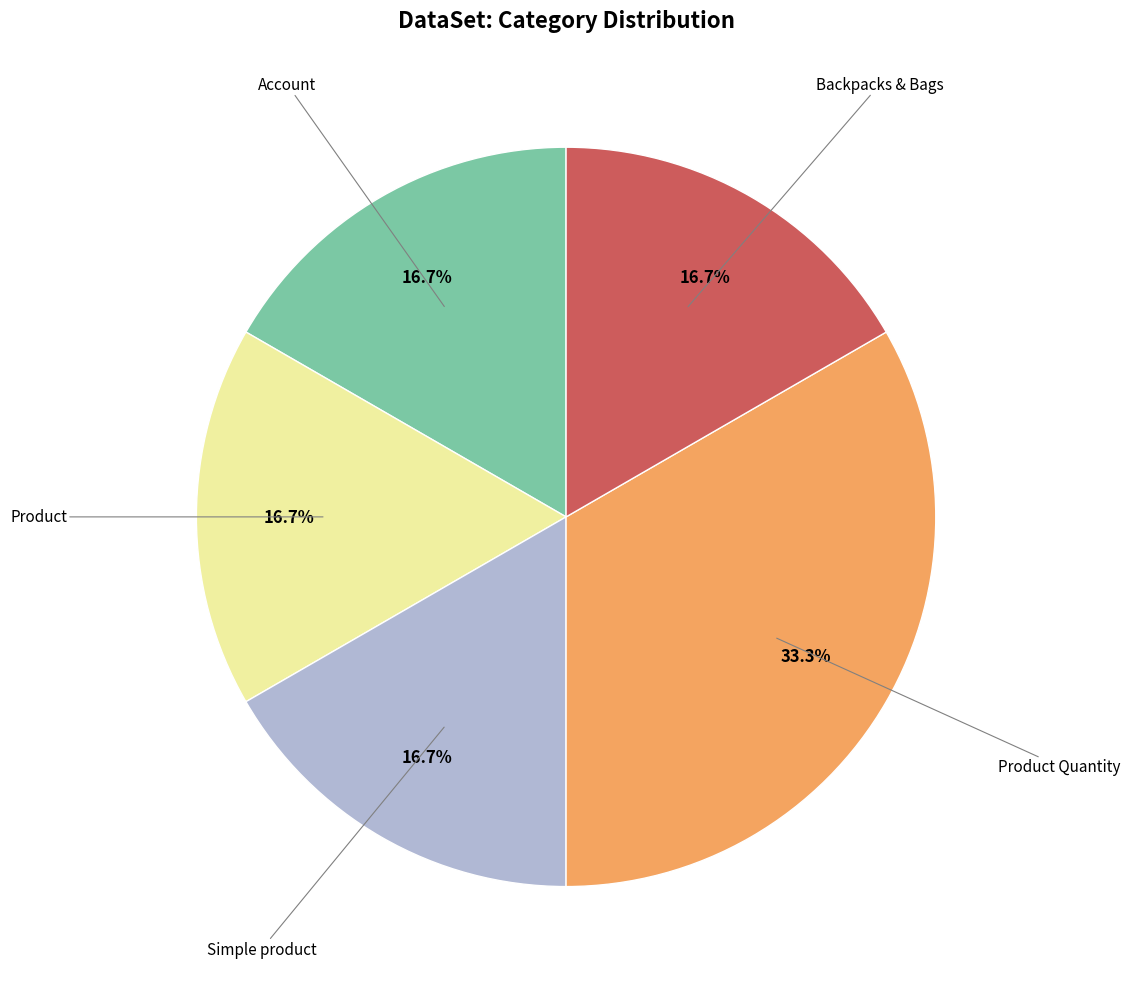

Is it true that Account is 17% of the pie?

True